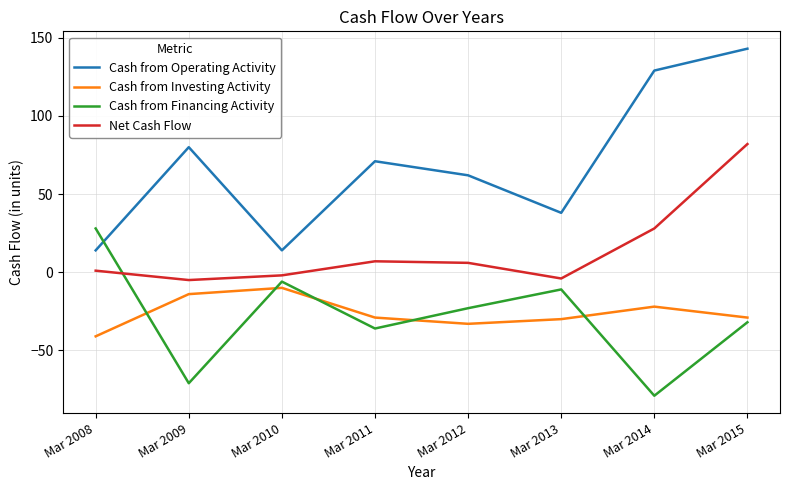

What is the difference between the second highest and second lowest values in the Net Cash Flow series?

32